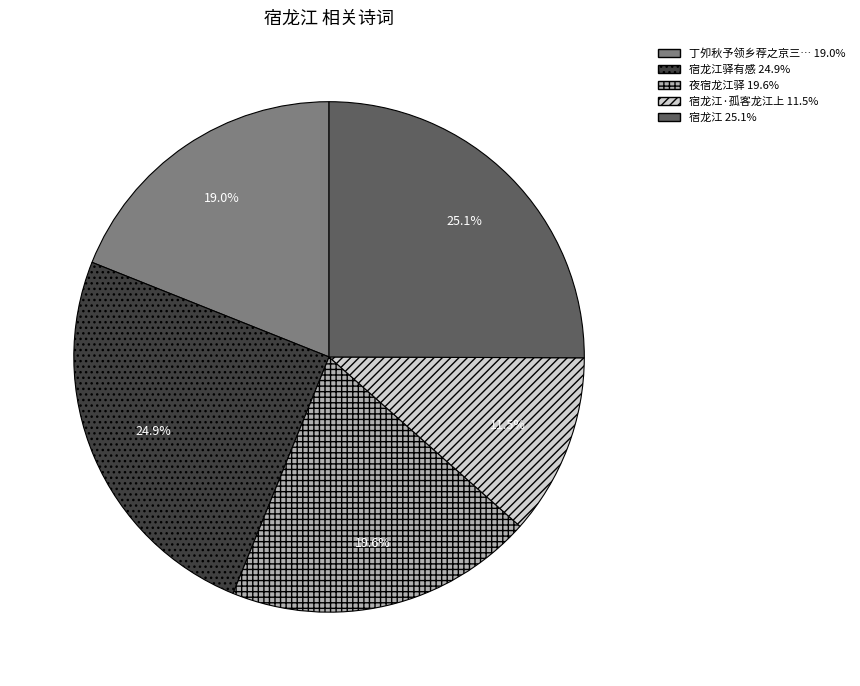

Is there a majority slice in this chart?

No